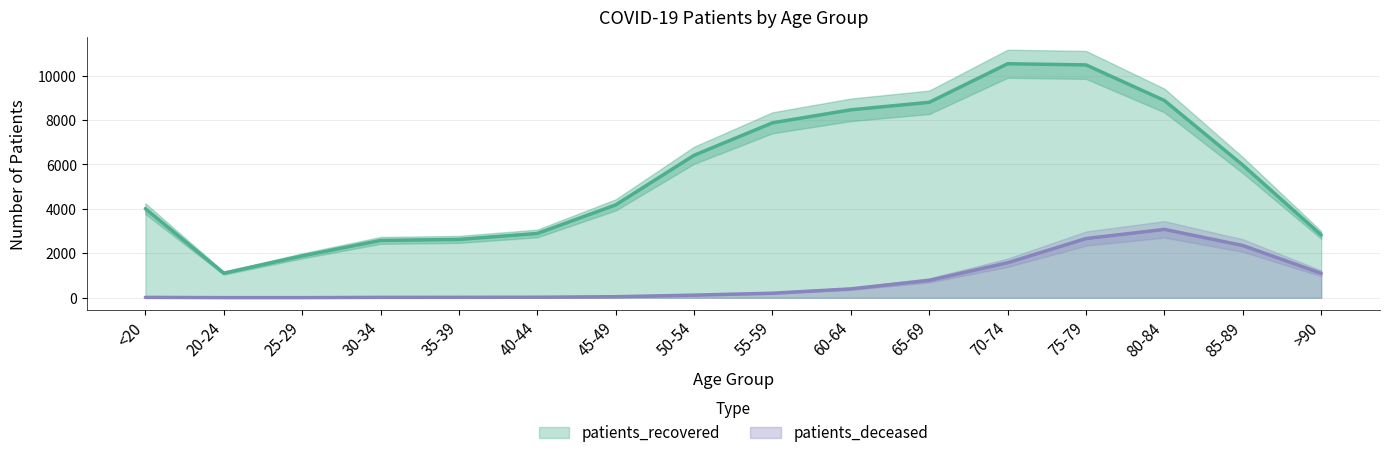

The patients_recovered series shows 2580 at 30-34. True or false?

True